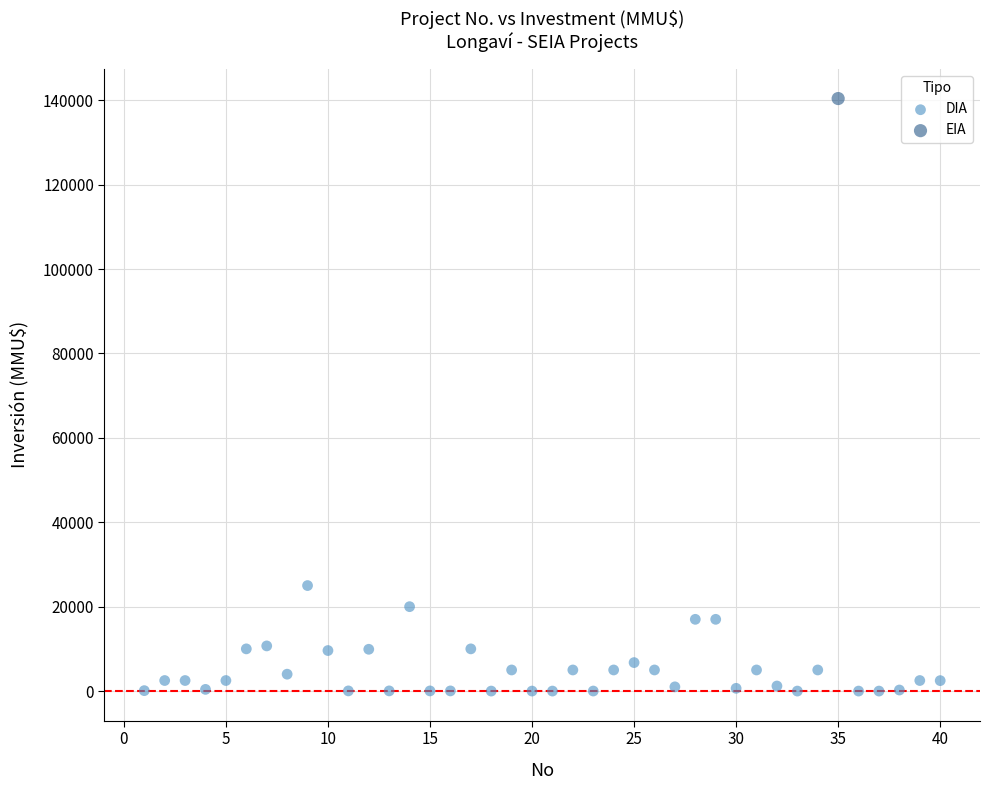

What are all the series names shown in the legend?

DIA, EIA